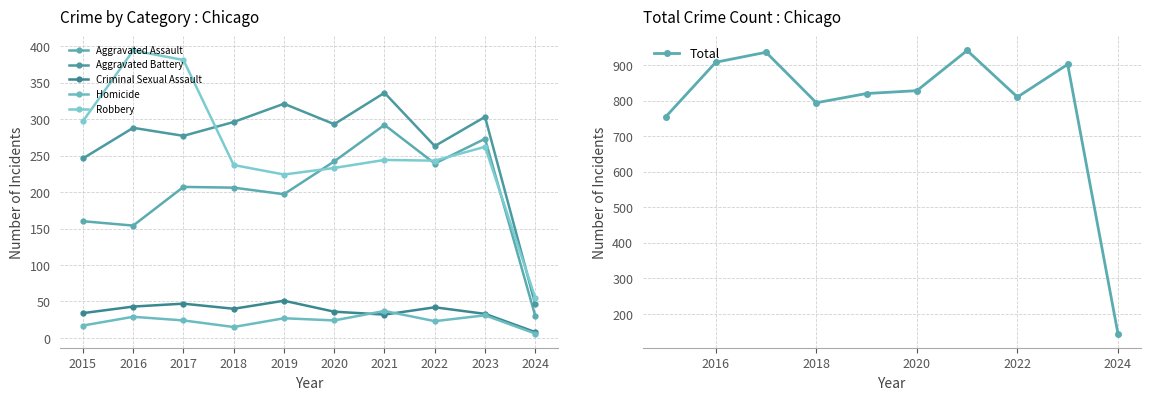

True or false: Aggravated Assault and Aggravated Battery intersect in this chart.

False